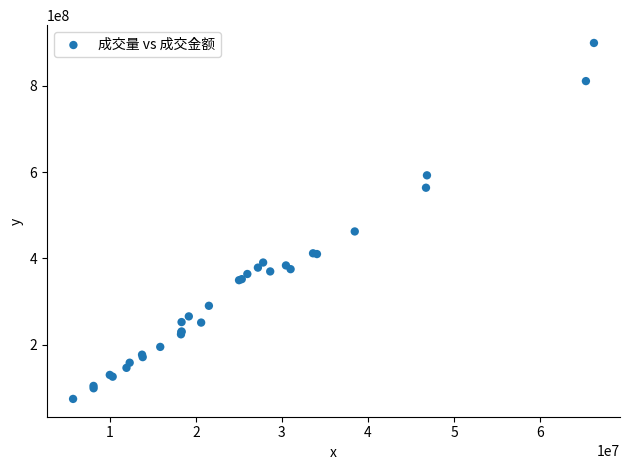

What Y value in the scatter plot is closest to 486812572?

462429603.9